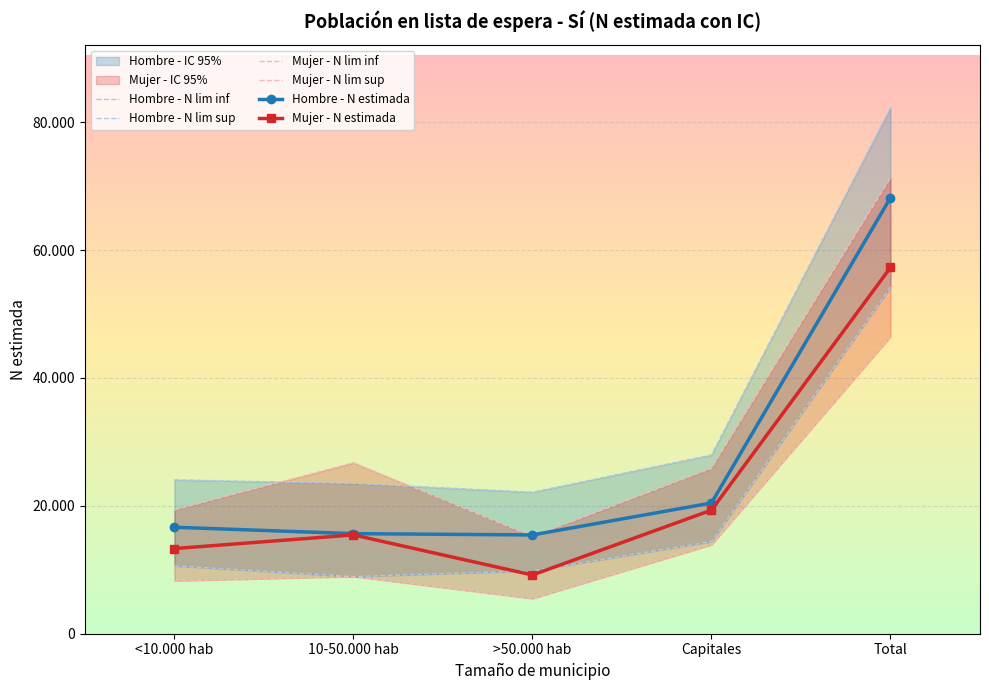

True or false: Hombre - N lim sup has more than 2 interior local peaks.

False